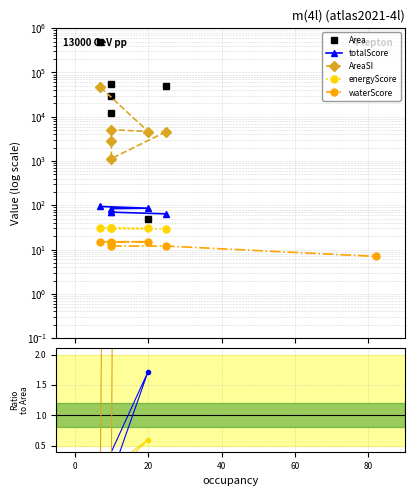

Which series has the largest range (max minus min)?

Area